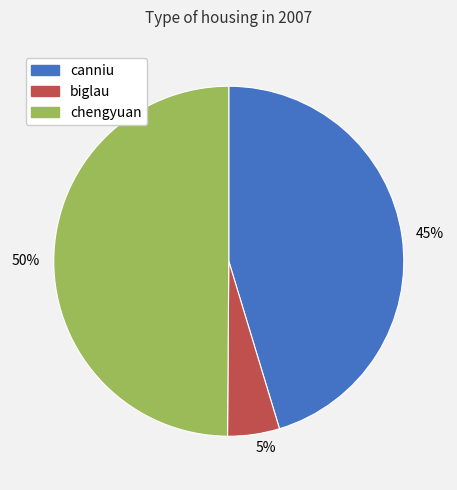

Combined, do biglau and chengyuan account for over 50%?

Yes